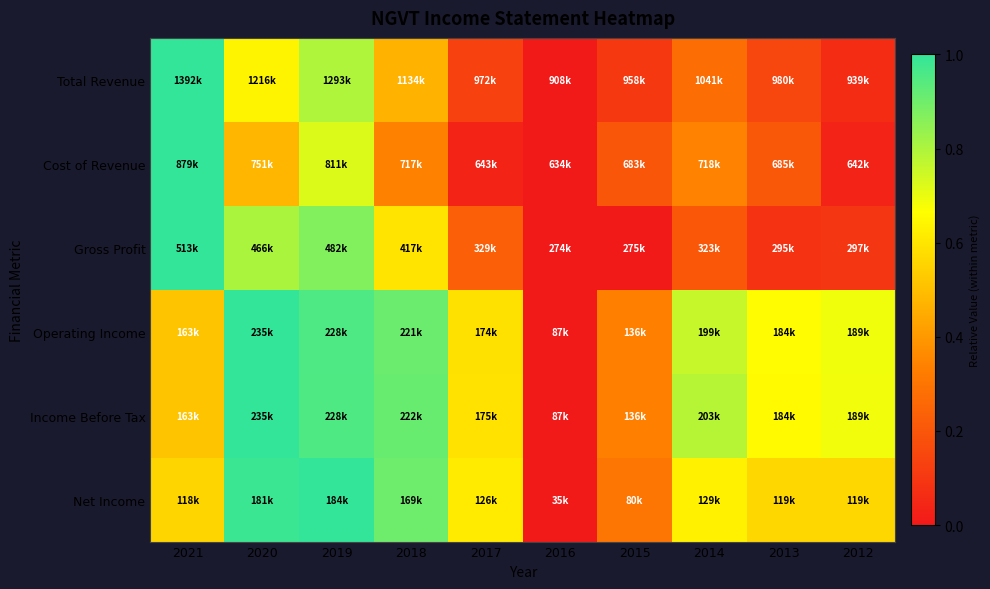

How many data points does each series have?

10